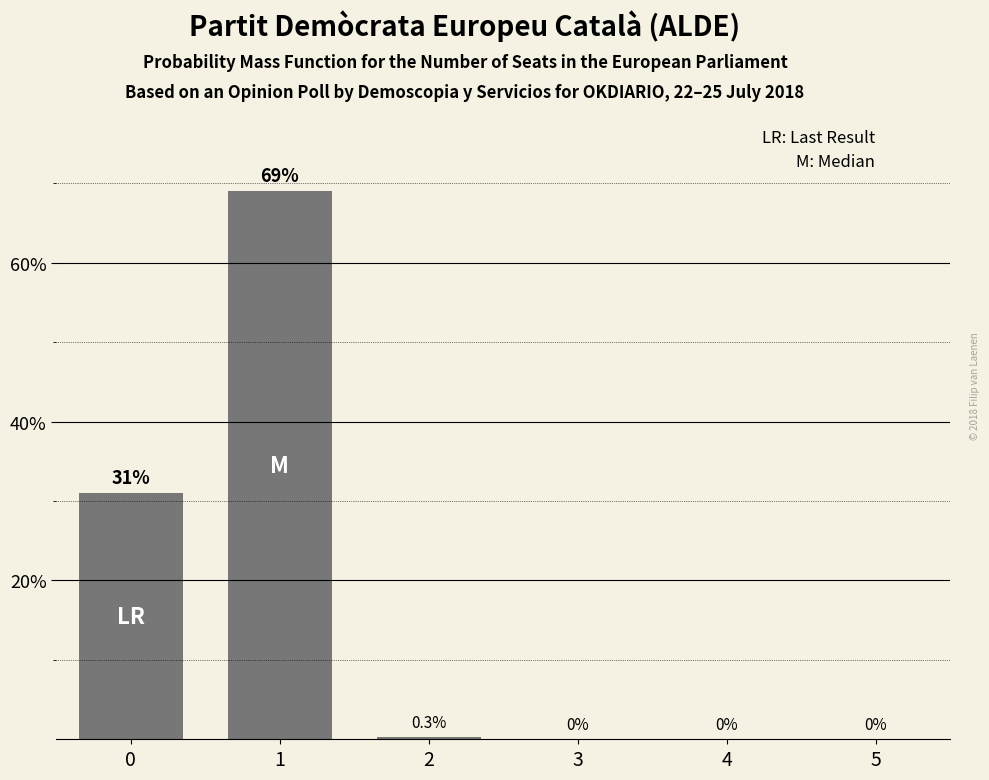

The chart shows a value of 0.0 at 5. True or false?

True